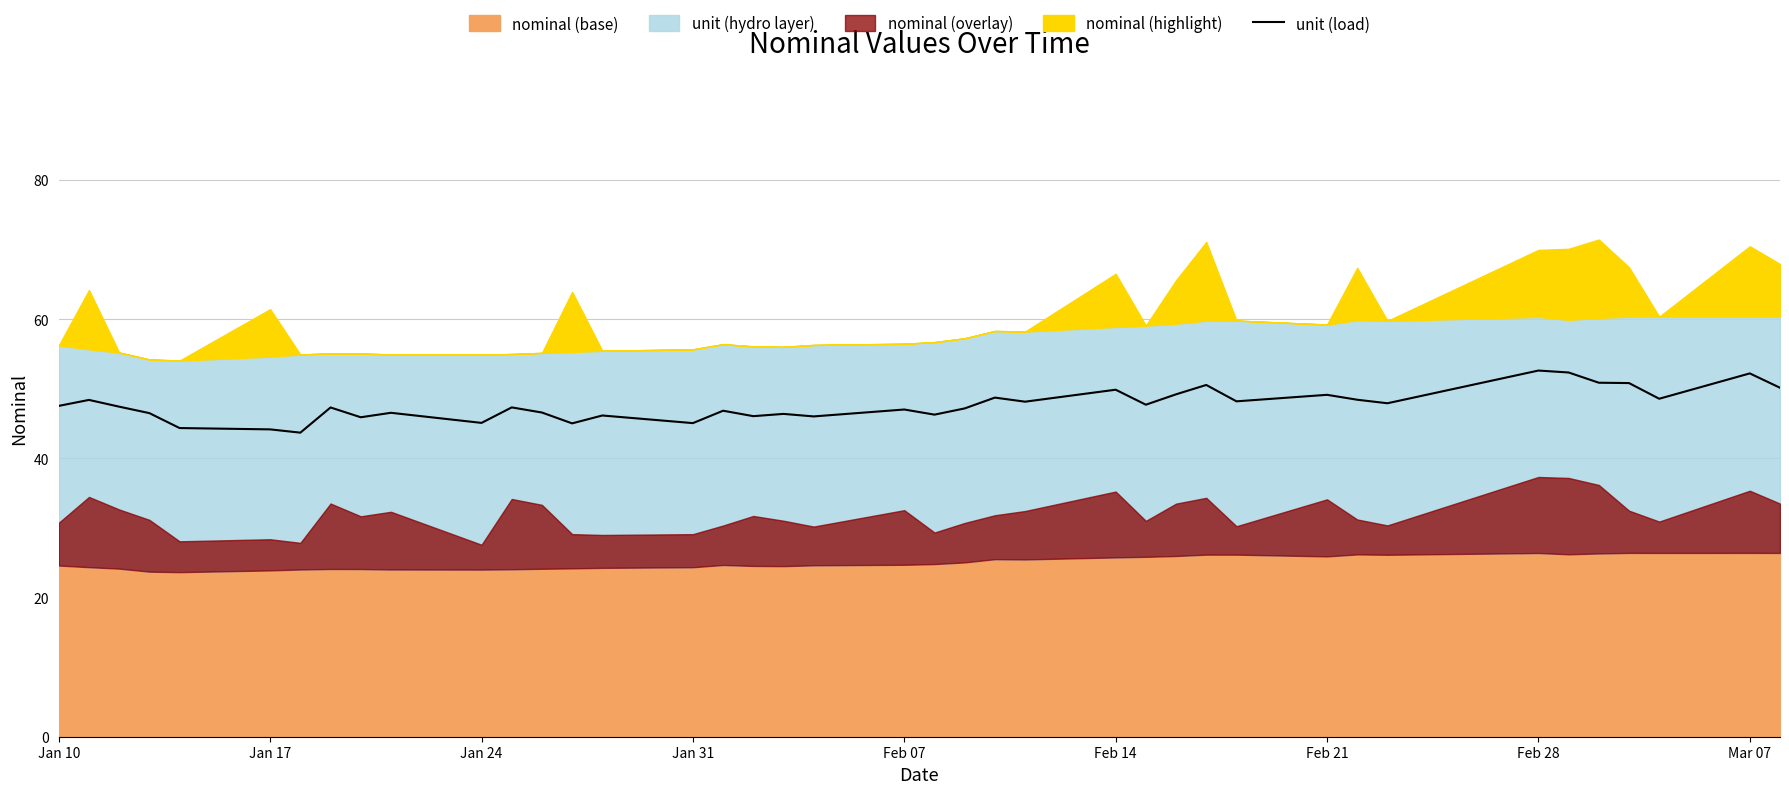

What is the maximum value for unit (load)?

52.6